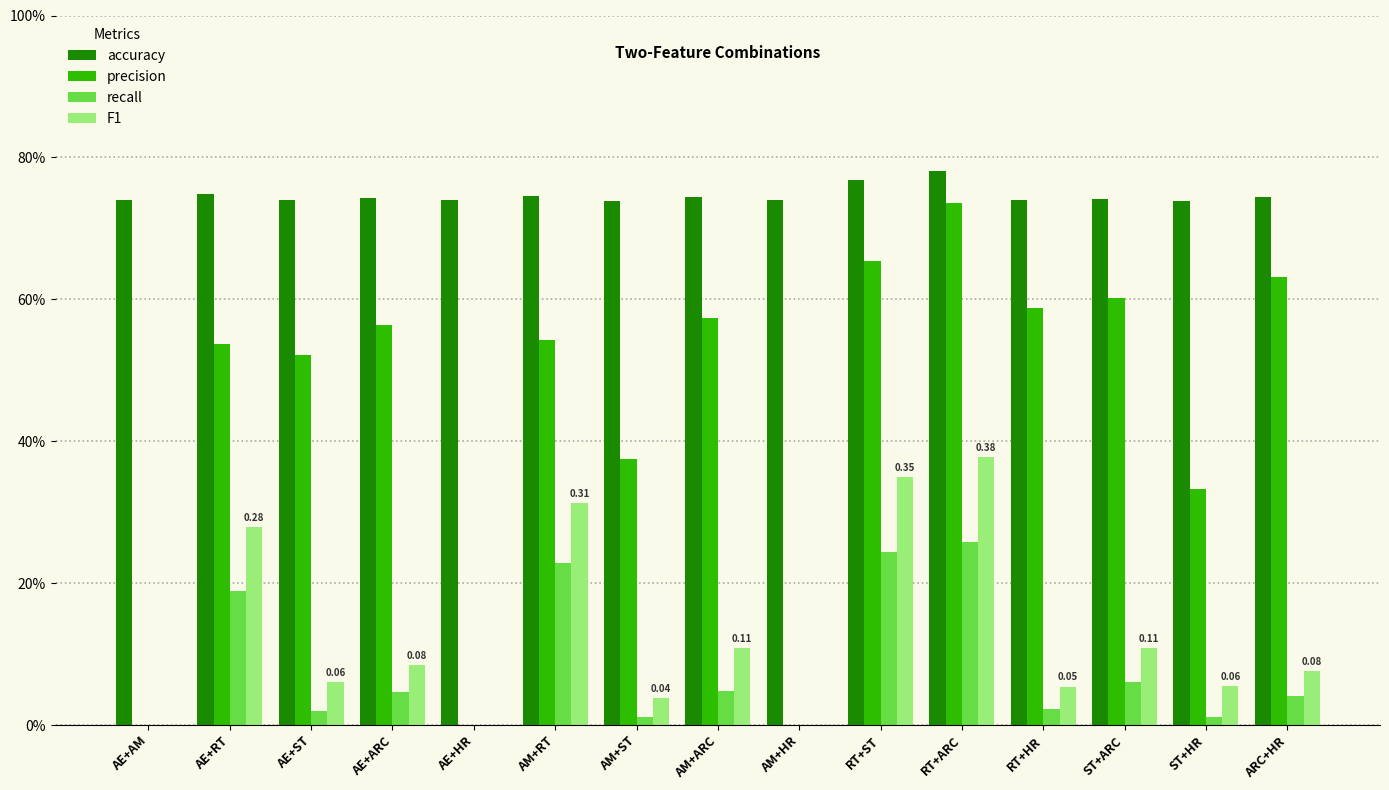

What are all the series names shown in the legend?

accuracy, precision, recall, F1